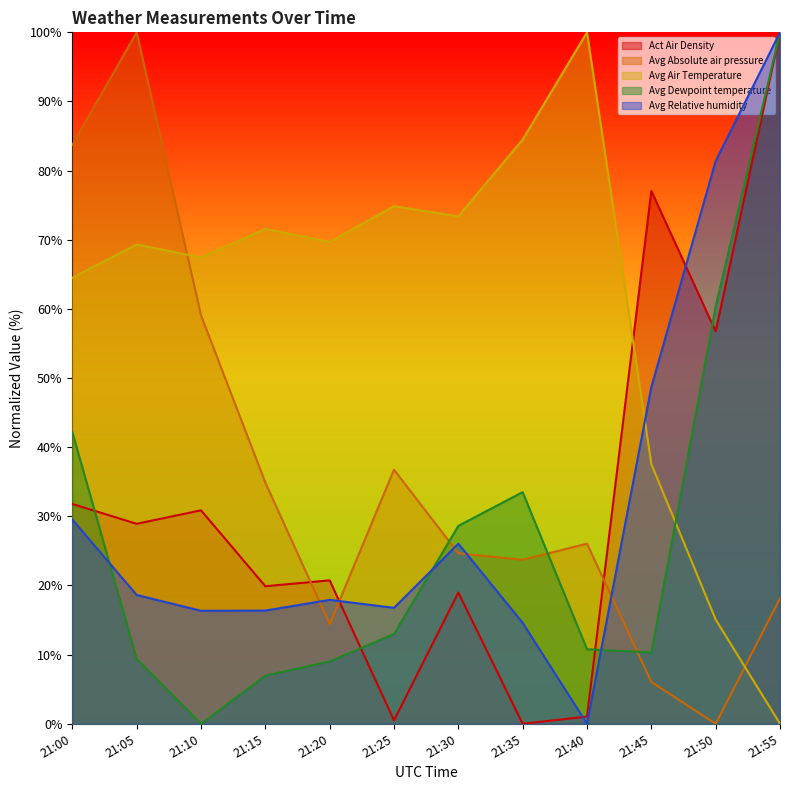

What value does the Act Air Density series have at 21:10?

30.9